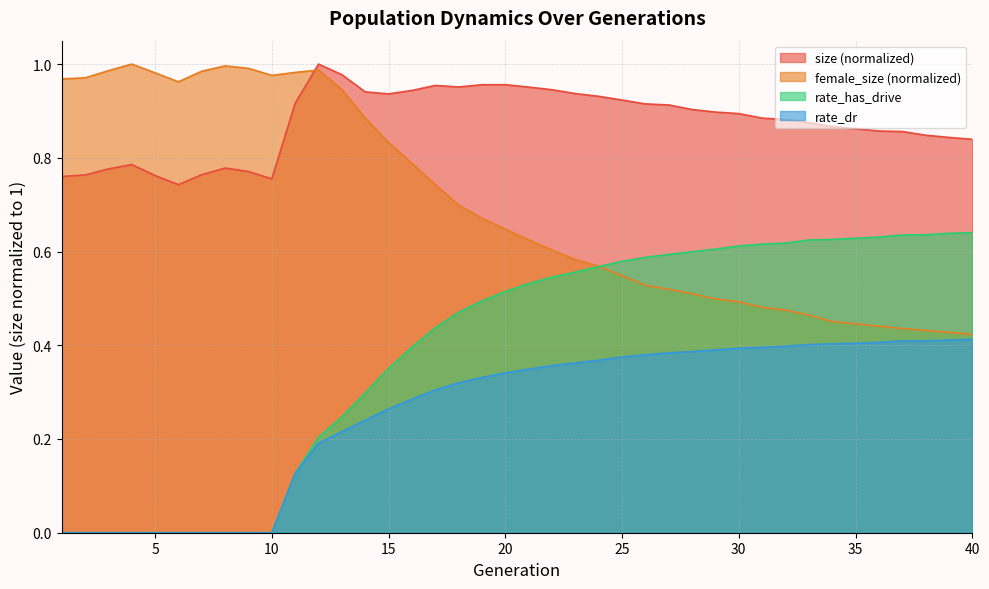

True or false: size has more than 1 points higher than both neighbors.

True